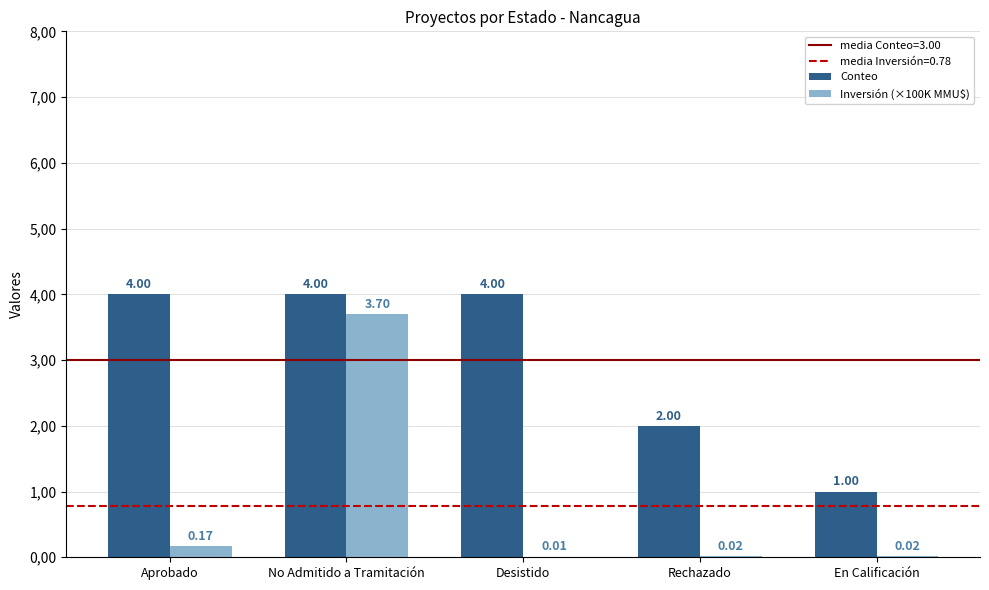

What is the maximum value shown in the chart?

4.0